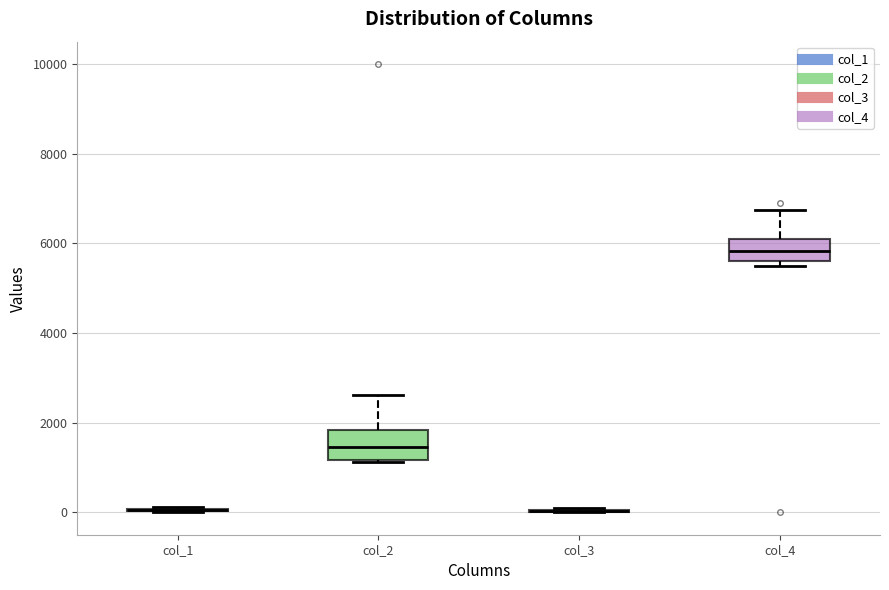

Reading left to right, read every box against the y-axis: the position of its median line, the range the box covers, and the ends of its whiskers. The values are not printed on the chart, so give them approximately, as read against the axis.

col_1: box collapsed to a line at 0, whiskers 0 to 200
col_2: median 1400, box 1200 to 1800, whiskers 1200 to 2600
col_3: box collapsed to a line at 0, whiskers 0 to 0
col_4: median 5800, box 5600 to 6000, whiskers 5400 to 6800